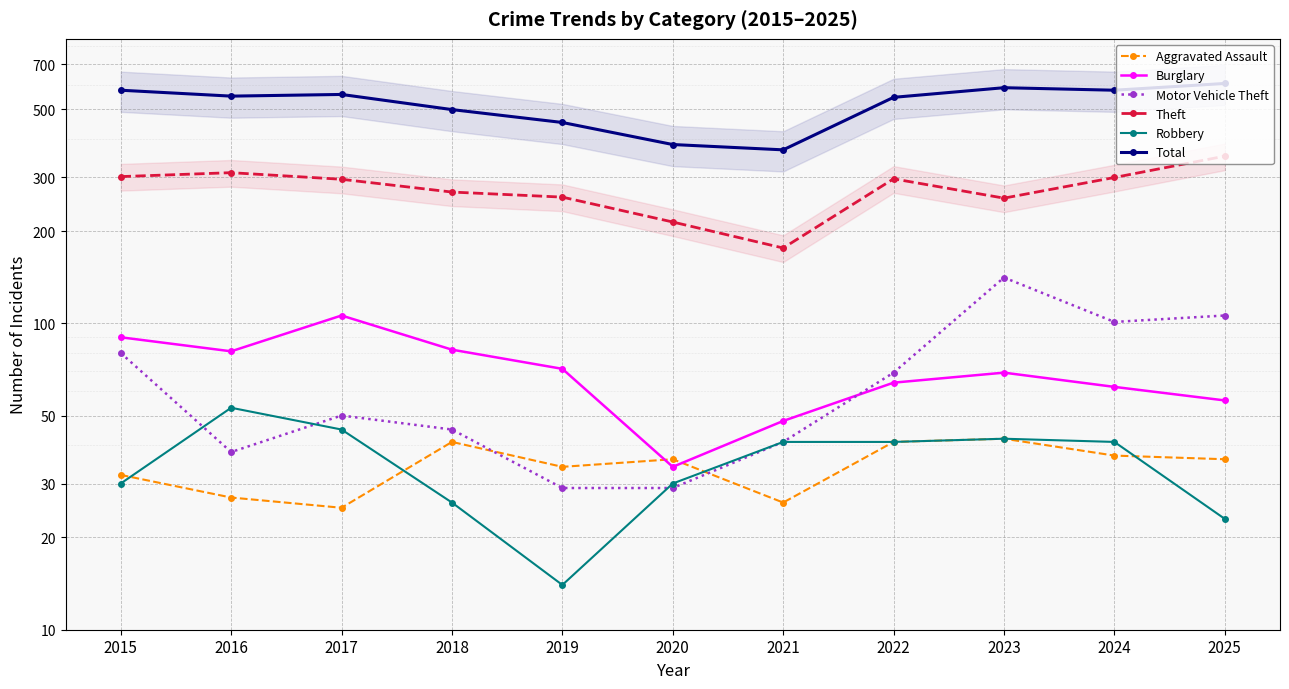

Which label corresponds to the smallest value in the chart?

2019